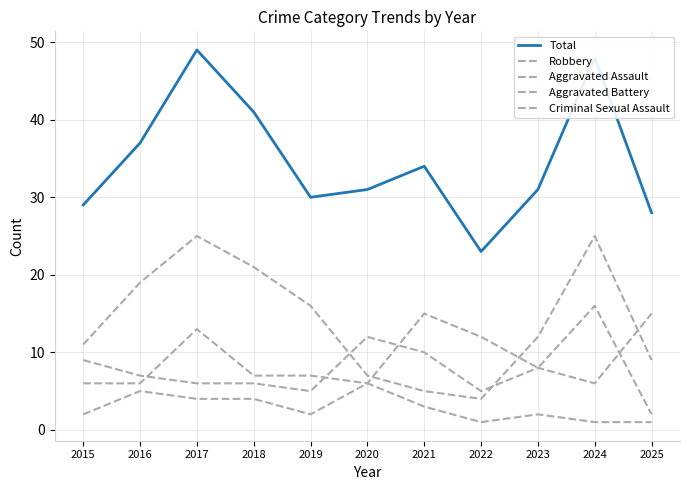

Rank the categories by Aggravated Assault value from lowest to highest.

2025, 2015, 2016, 2020, 2018, 2019, 2023, 2022, 2017, 2021, 2024